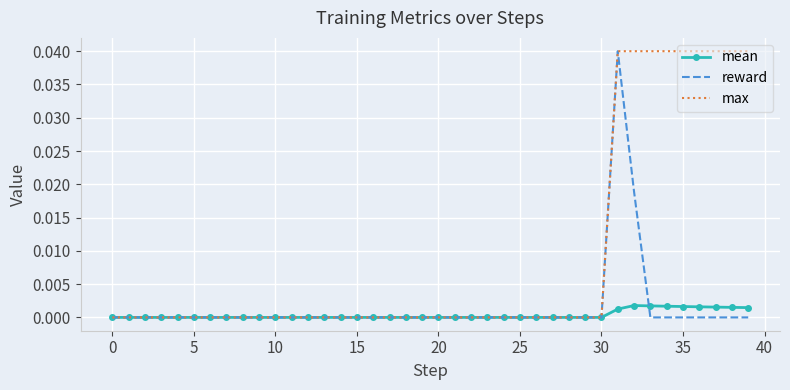

Which series has the largest total across all categories?

max